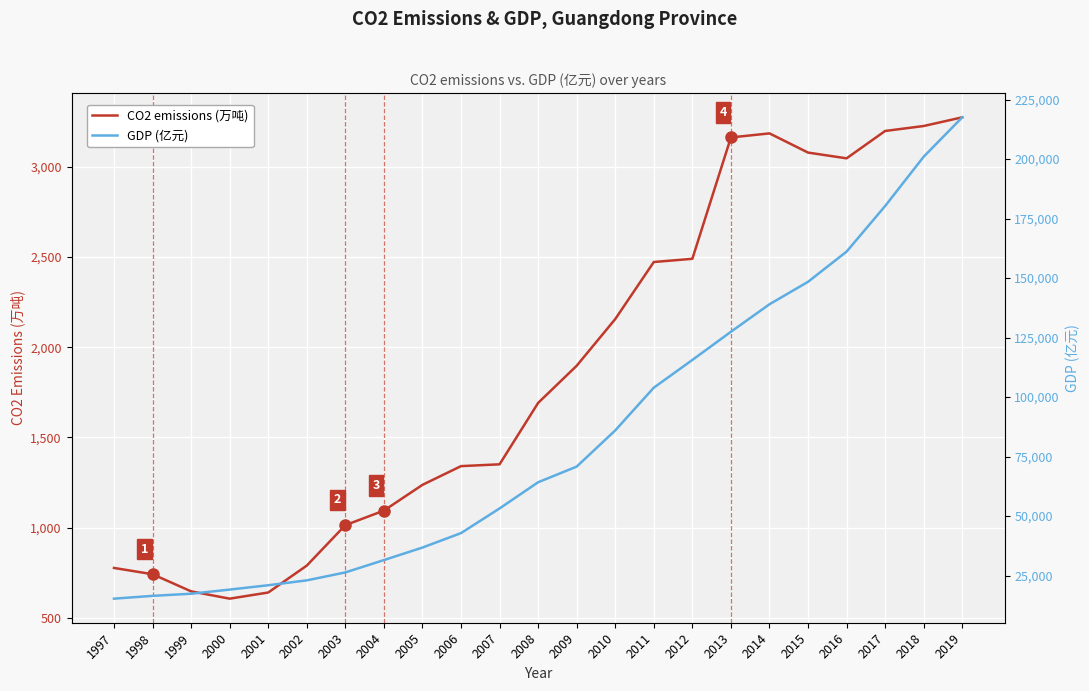

How many series are shown in this chart?

2